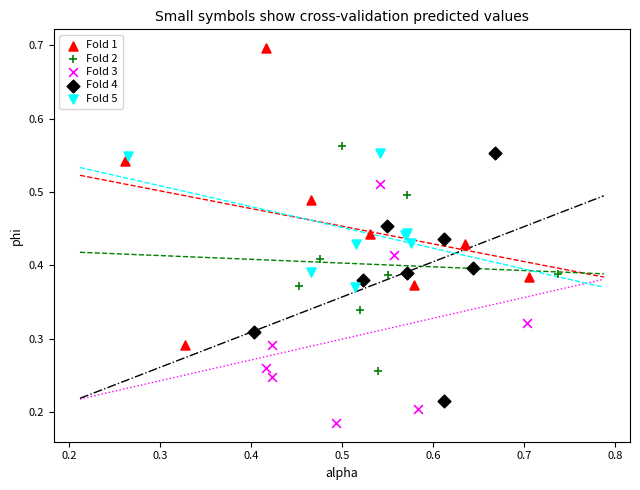

What are all the series names shown in the legend?

Fold 1, Fold 2, Fold 3, Fold 4, Fold 5